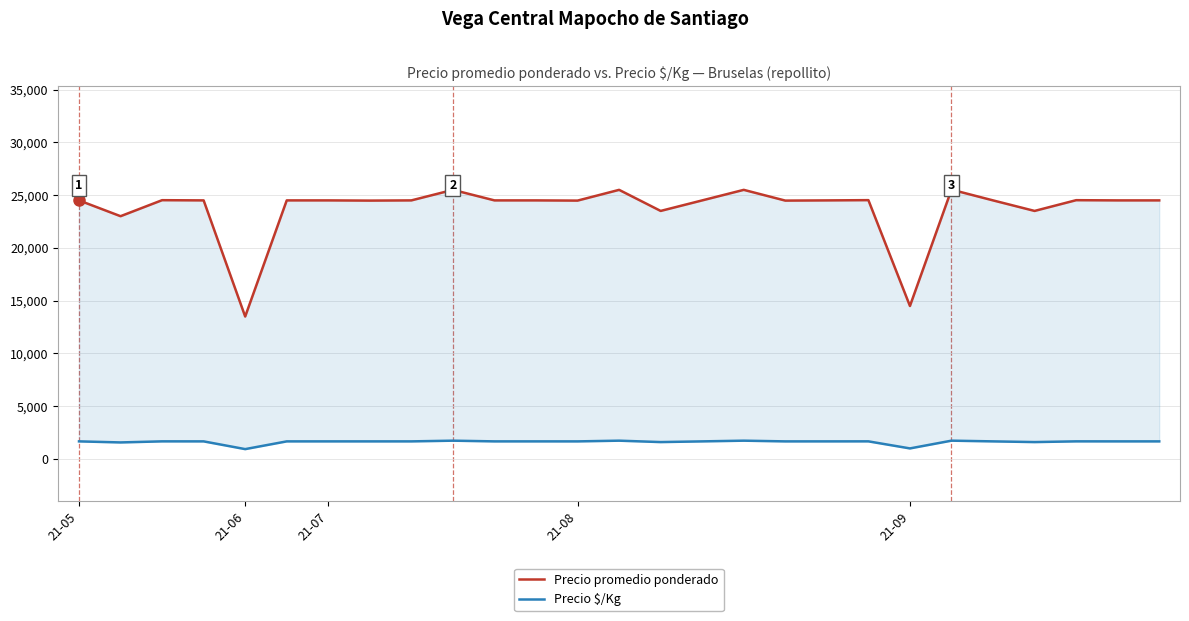

What is the average value of the Precio $/Kg series?

1583